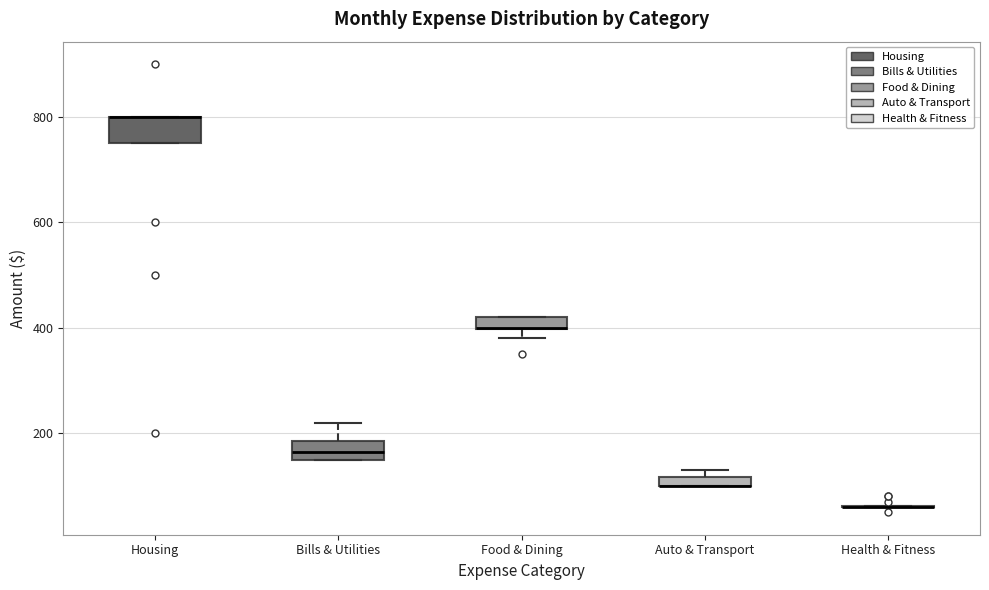

Where is the upper edge of the box for Food & Dining on the y-axis? The values are not printed on the chart, so give them approximately, as read against the axis.

420